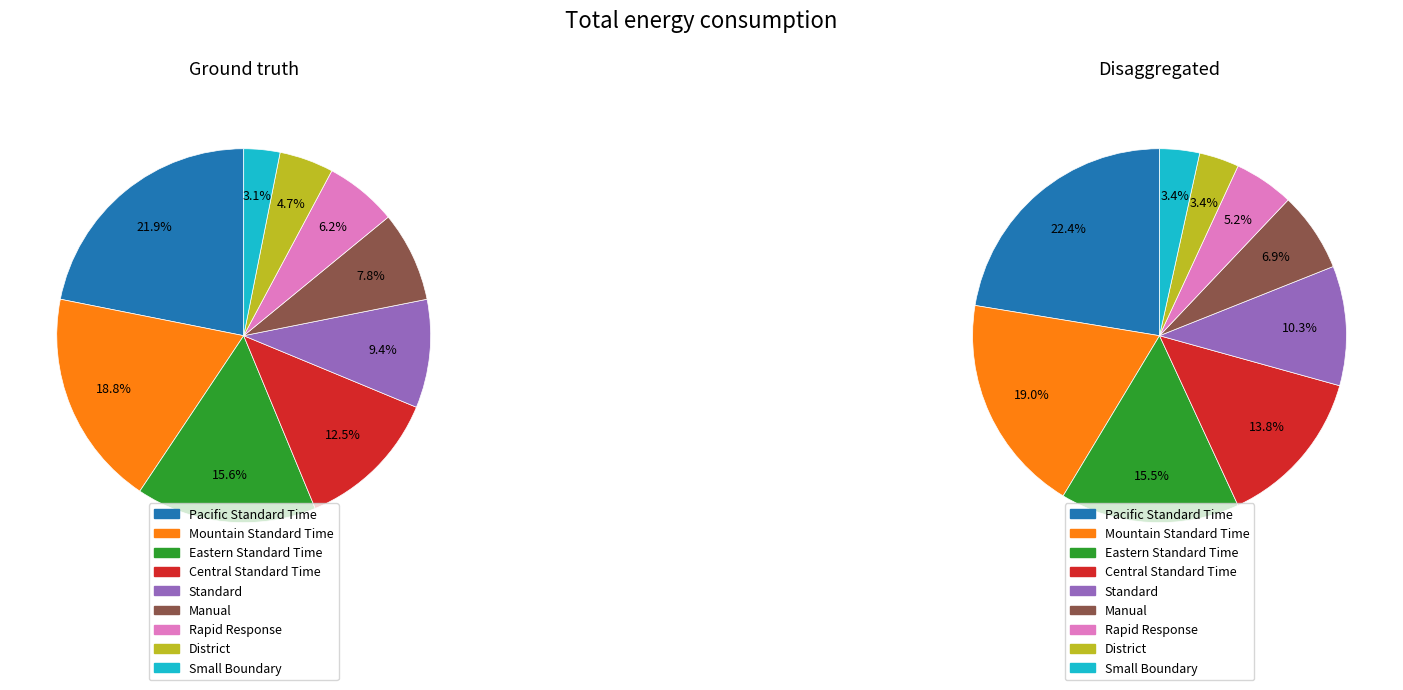

What portion of the pie excludes District?

95.3%